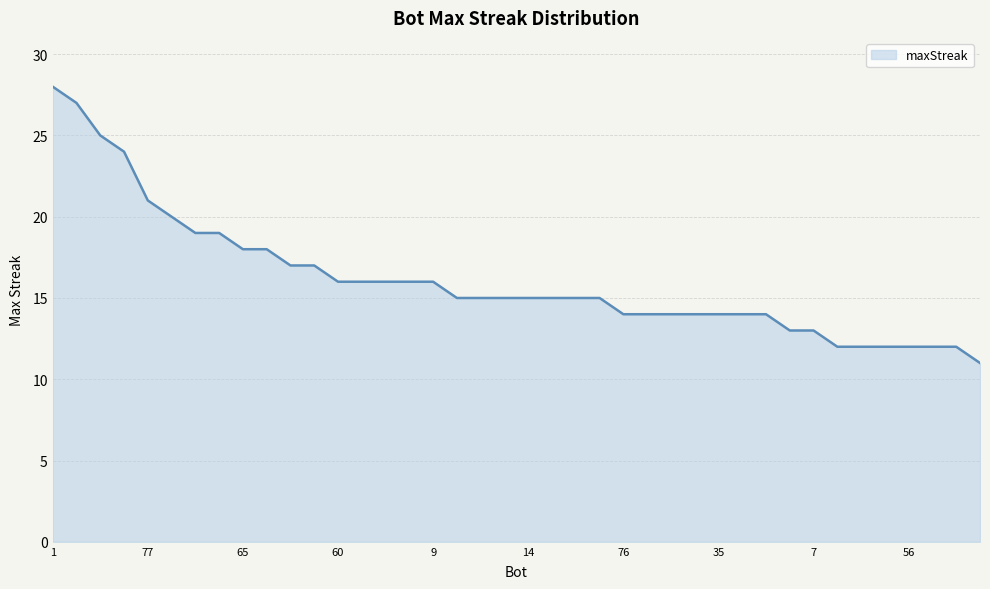

What is the difference between the maximum and minimum values?

17